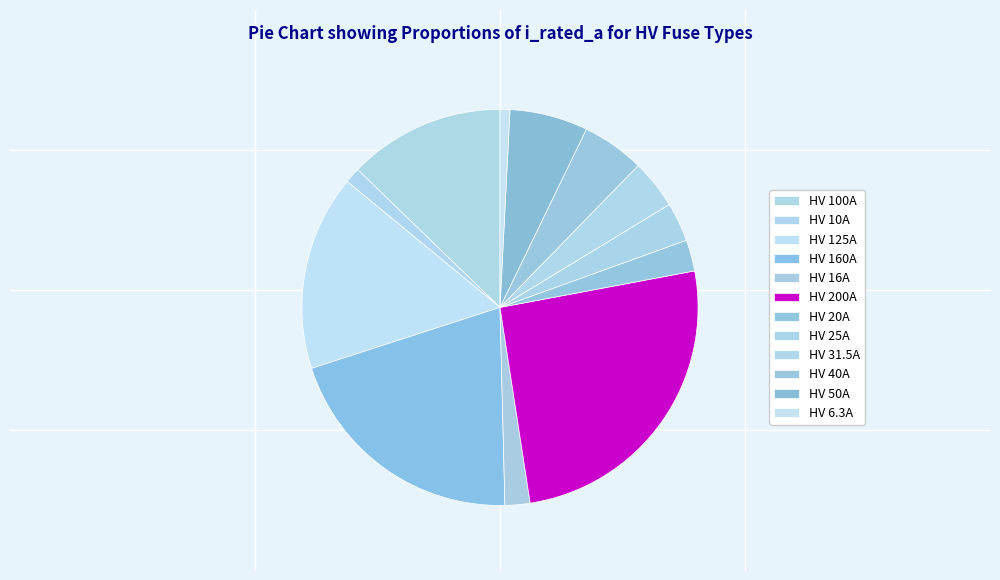

What is the smallest slice in the pie chart?

HV 6.3A